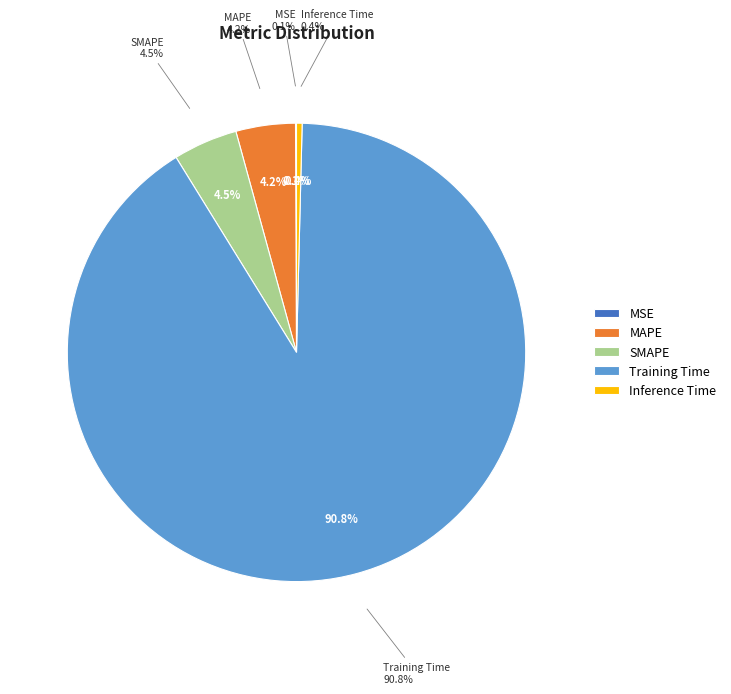

Which category has the smallest portion of the pie?

MSE